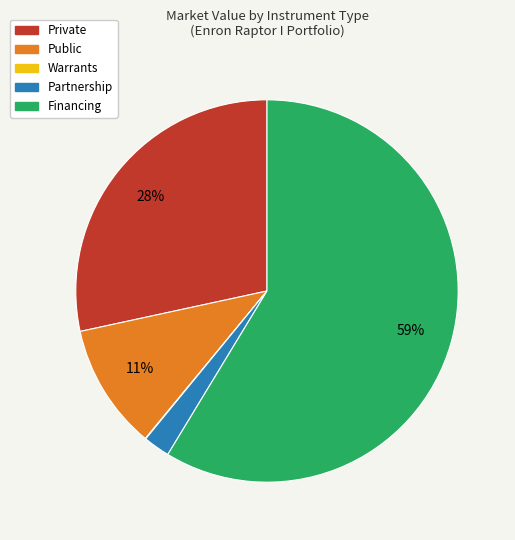

Approximately how many times larger is the value at Public compared to Private?

0.4